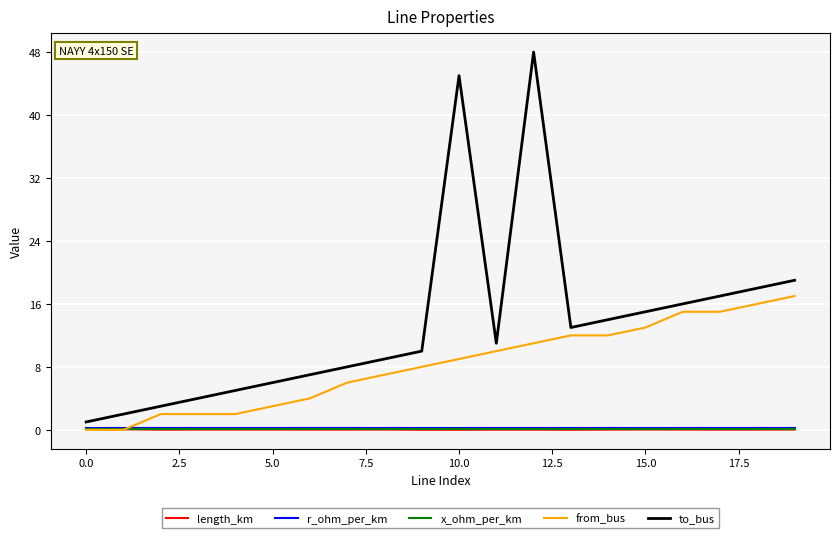

Which series has the largest range (max minus min)?

to_bus